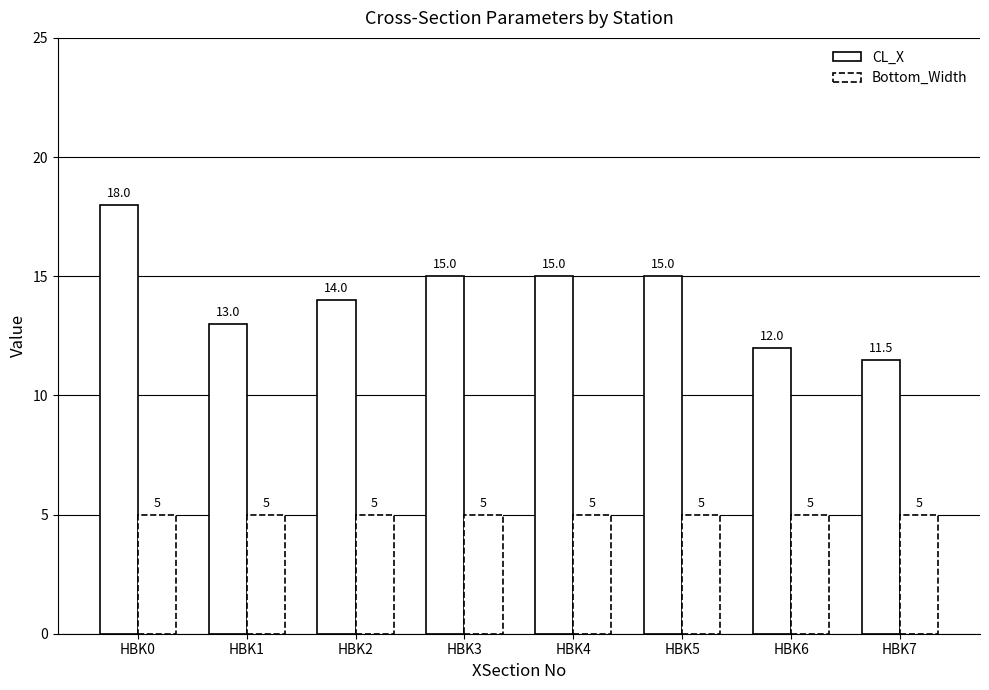

What is the total value across all series at HBK4?

20.0